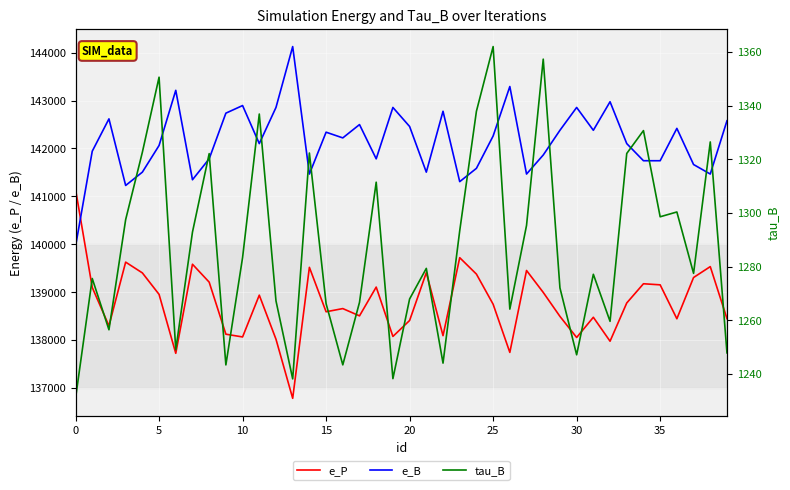

What is the greatest value displayed?

144126.5